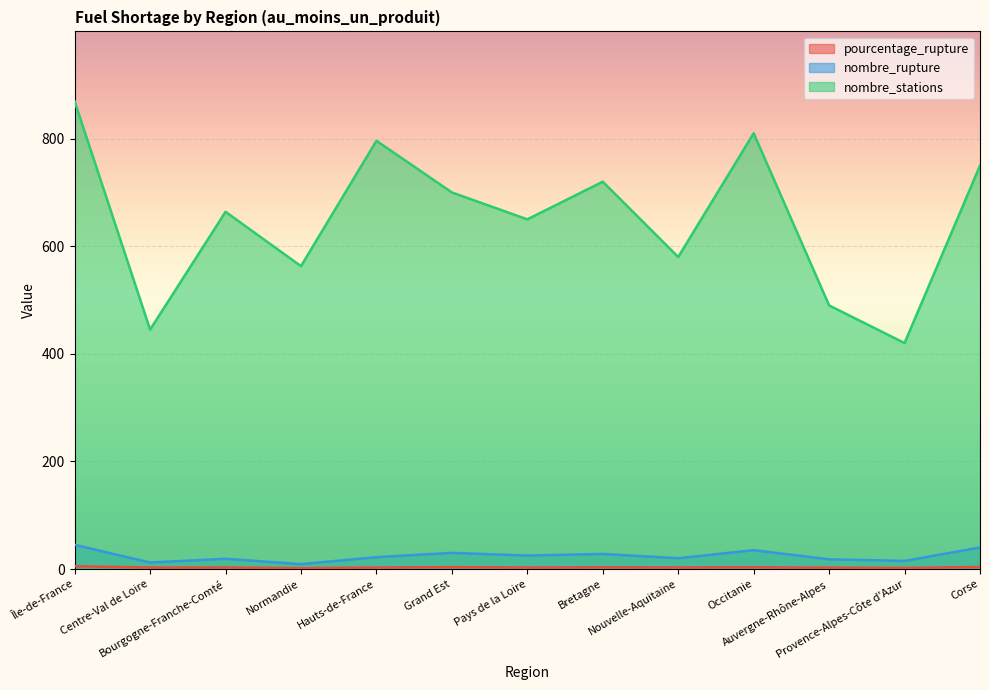

What is the average value of the nombre_stations series?

650.5